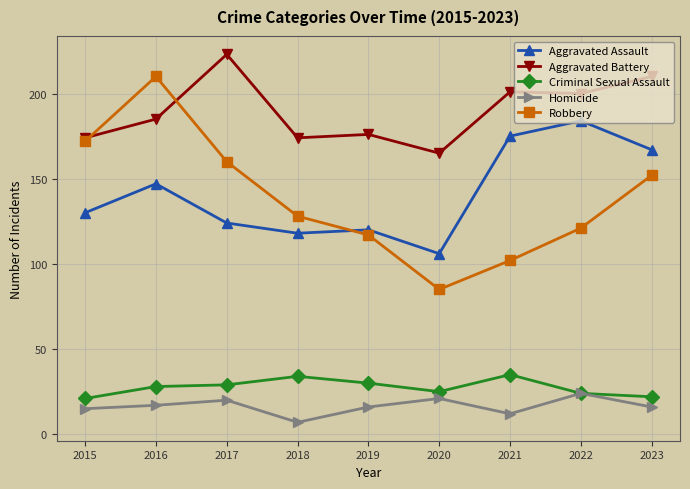

At which category is the sum across all series the highest?

2016